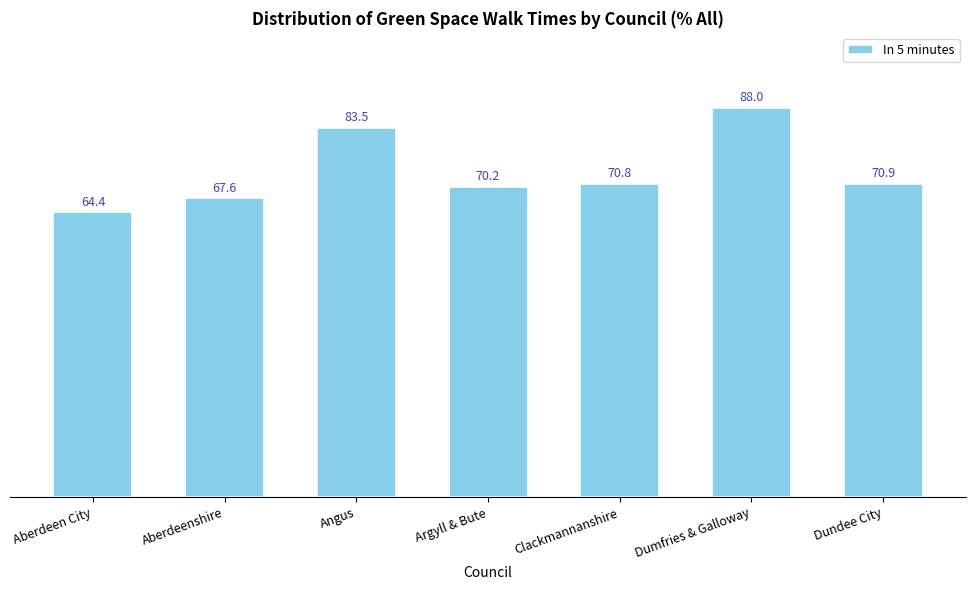

What value does the data have at Angus?

83.5